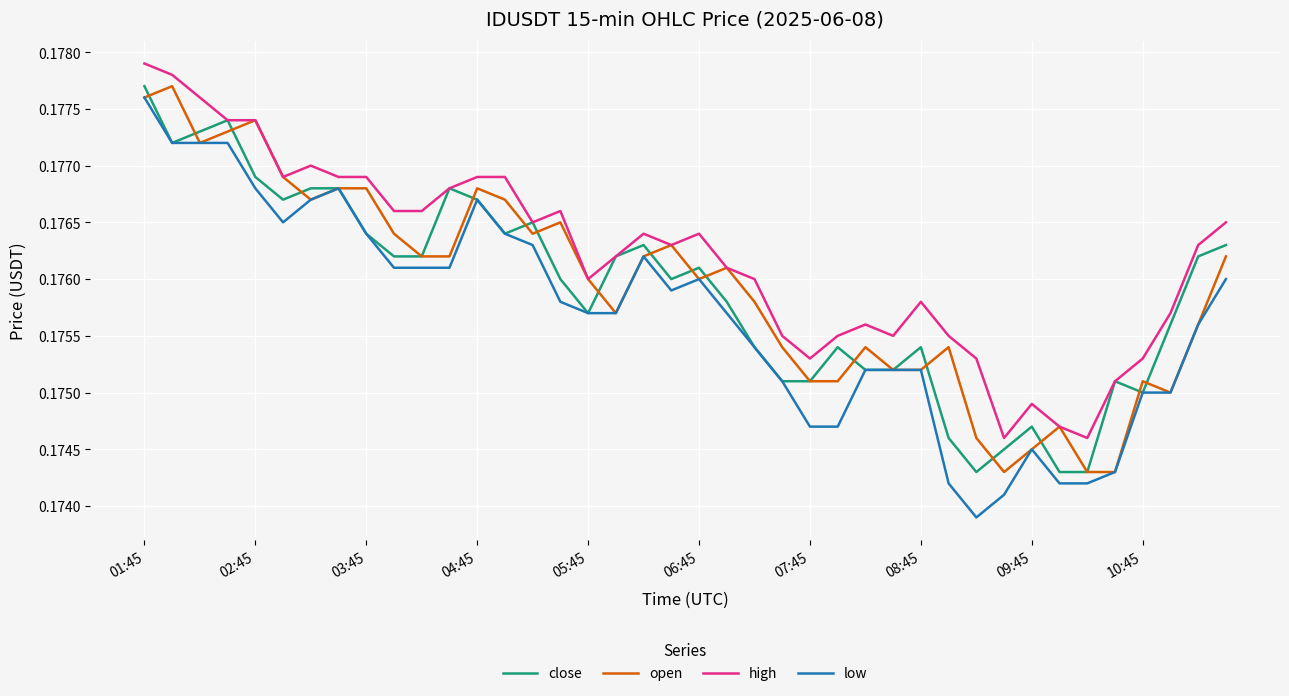

Which series has the largest range (max minus min)?

low